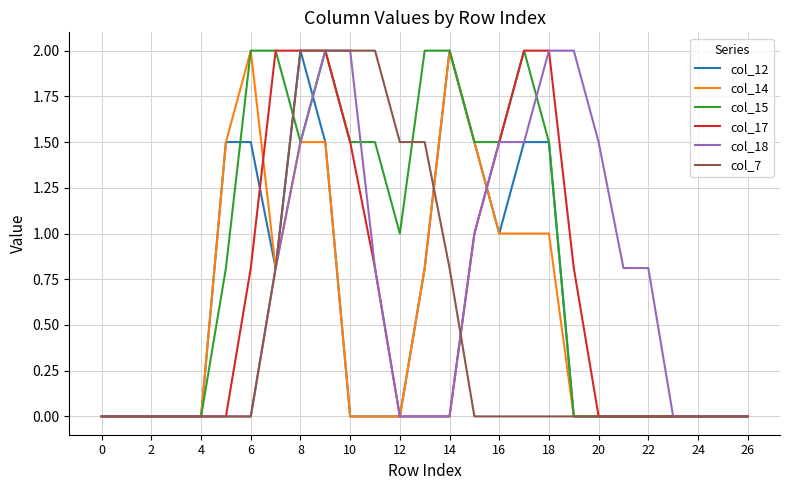

Which series has the largest total across all categories?

col_15